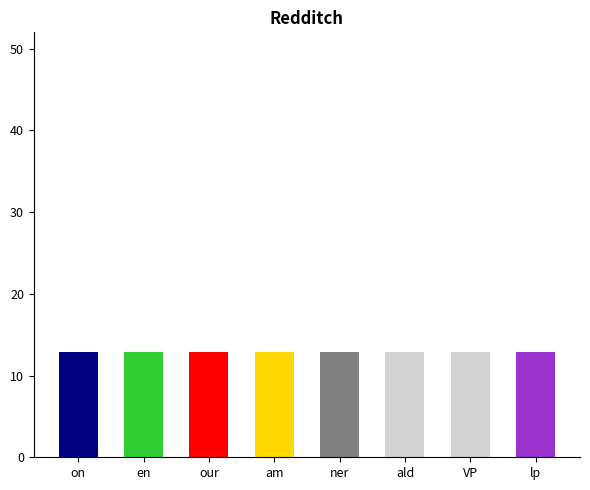

What is the label of the 8th bar from the left?

lp